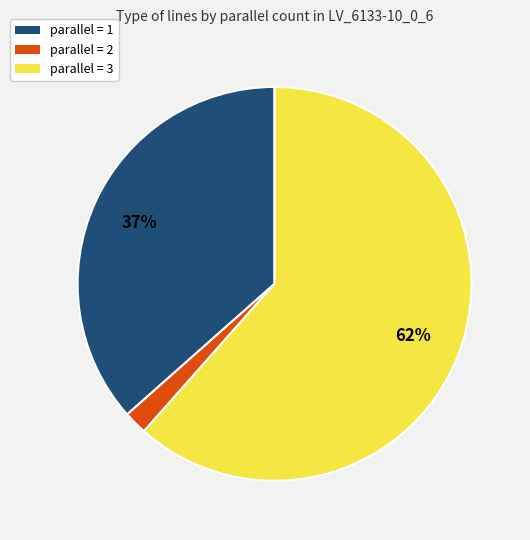

To the nearest percent, what is the average slice percentage?

33%